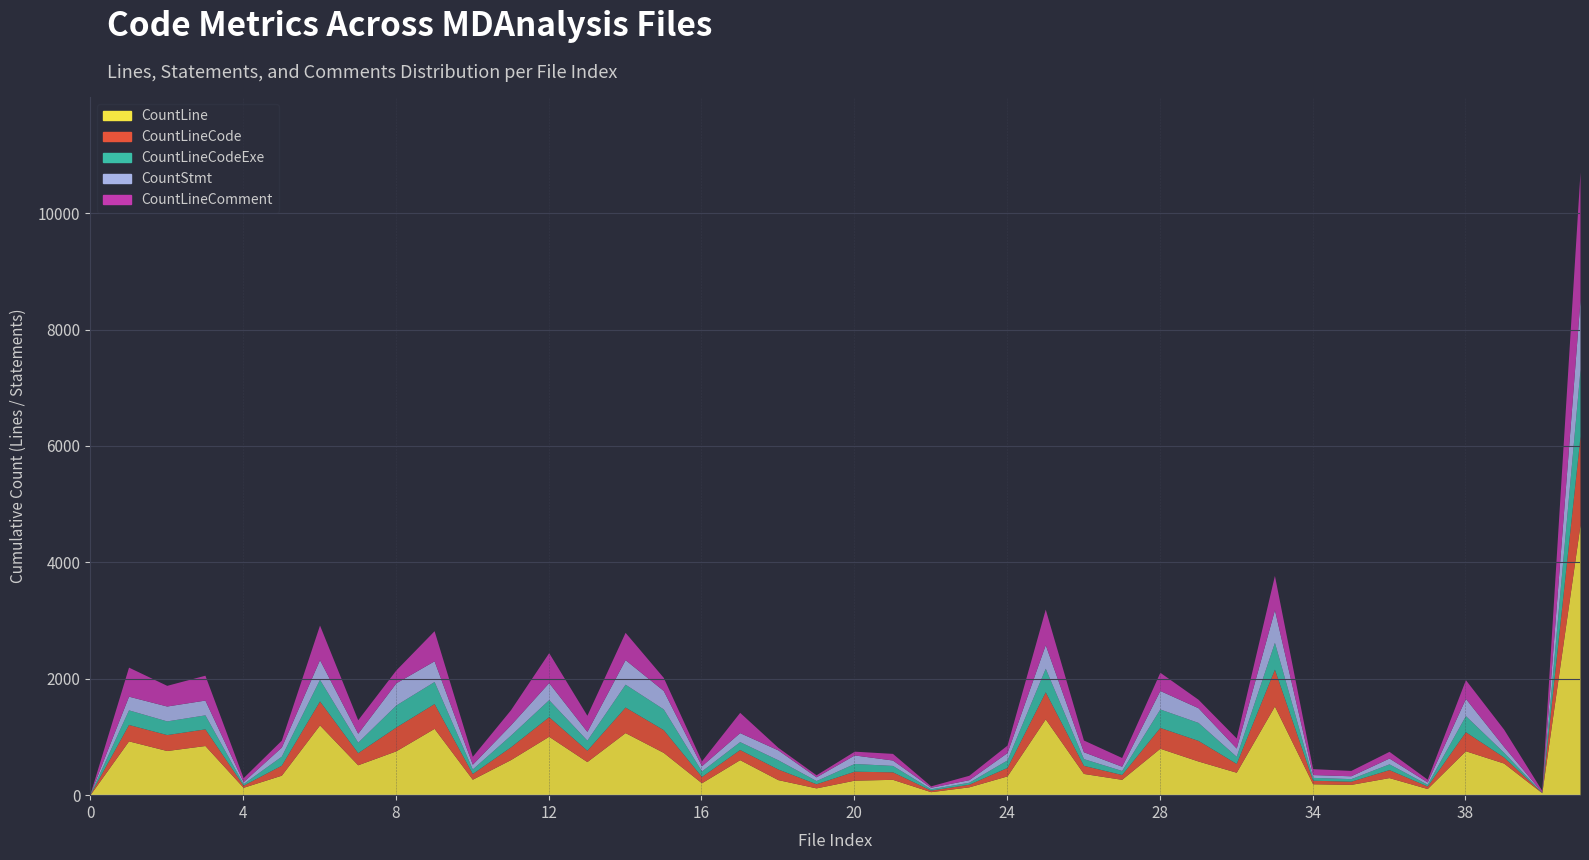

True or false: CountStmt has a value of 52 at 16.

False